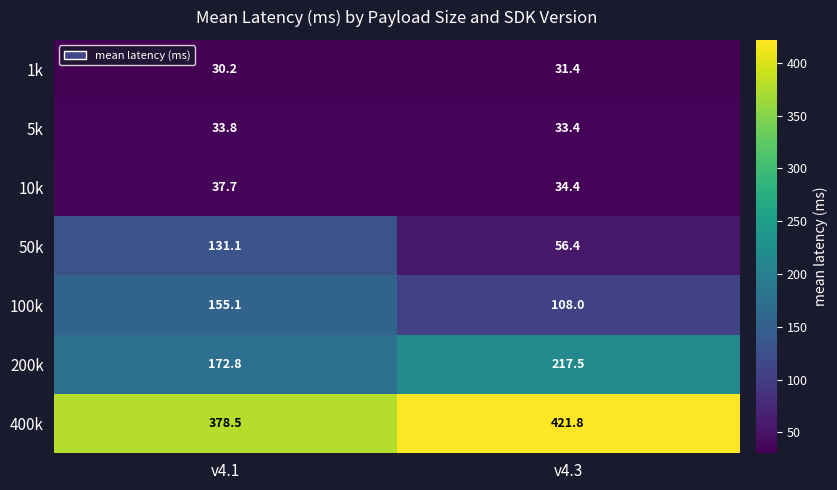

Is it true that 200k equals 142.3 at v4.3?

False